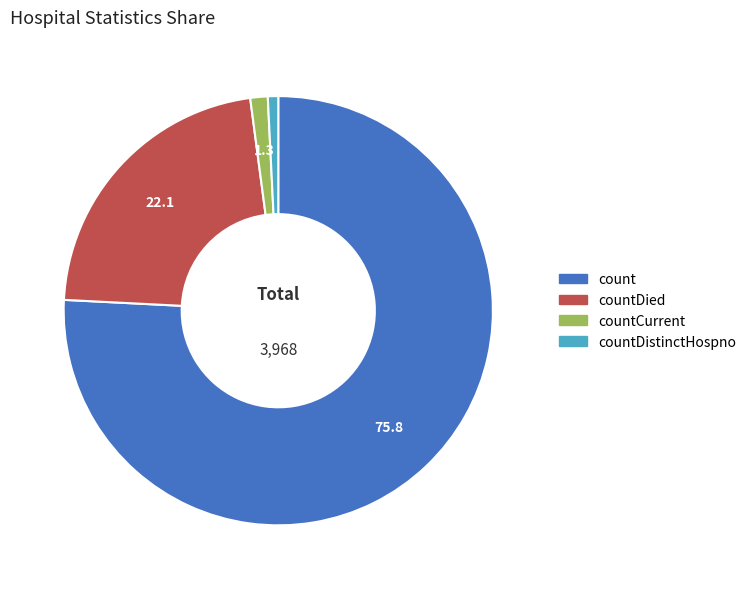

Do count and countDied together represent more than half of the pie?

Yes